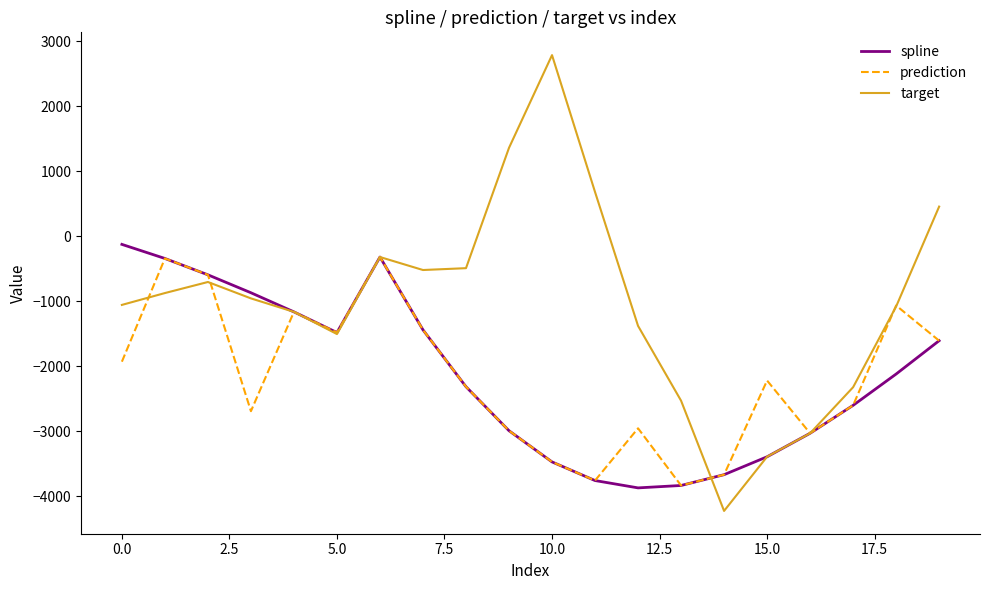

Which series has the largest total across all categories?

target